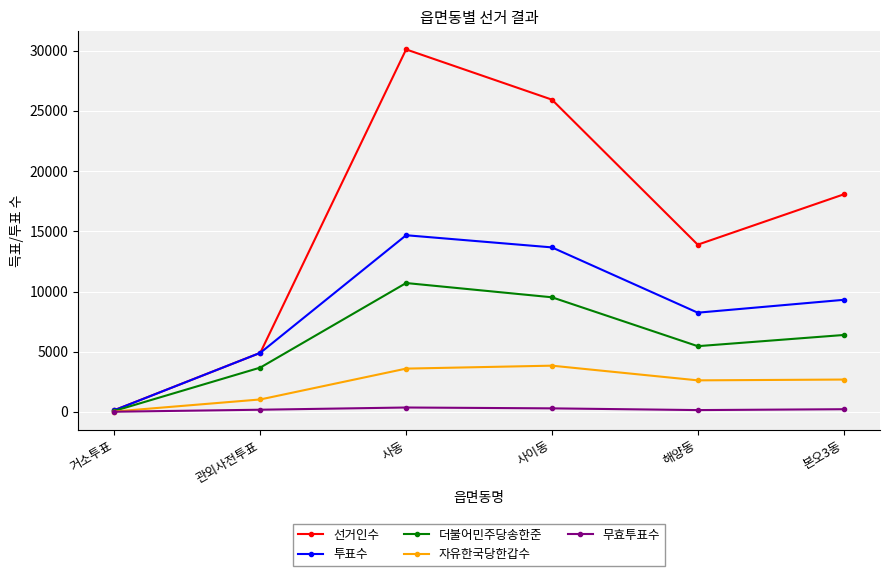

At which category does 선거인수 reach its first local valley?

해양동